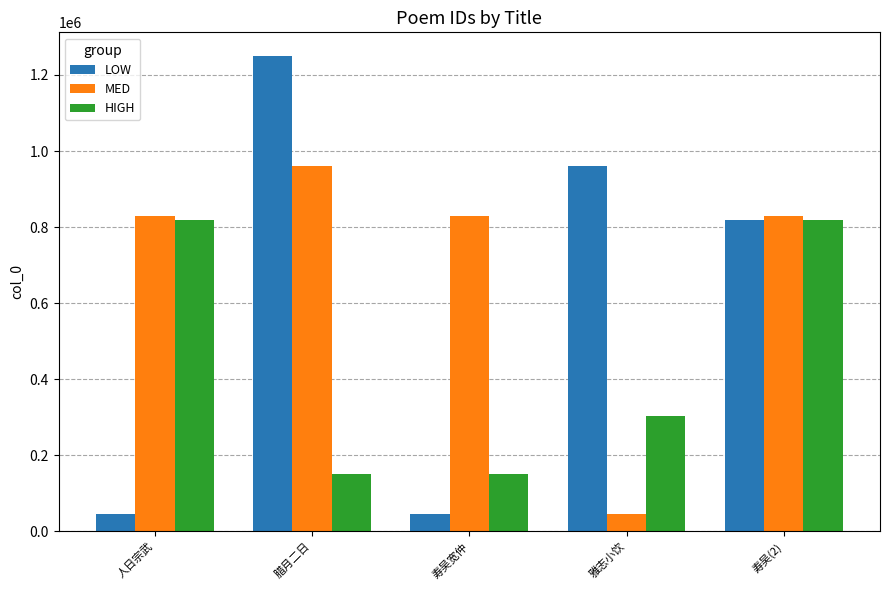

Rank the series by their average value, from lowest to highest.

HIGH, LOW, MED